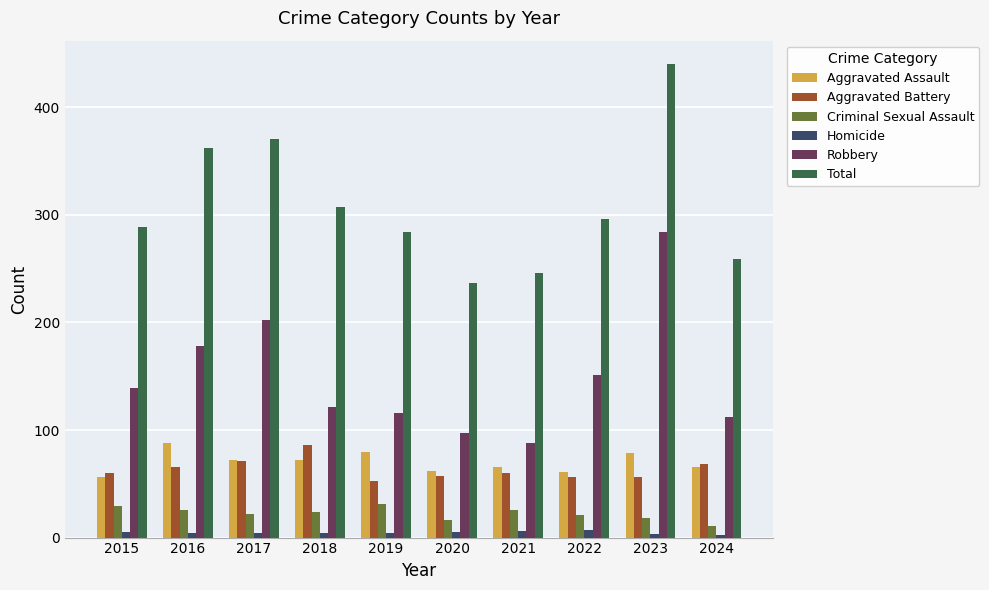

Read the Aggravated Battery value at 2018.

86